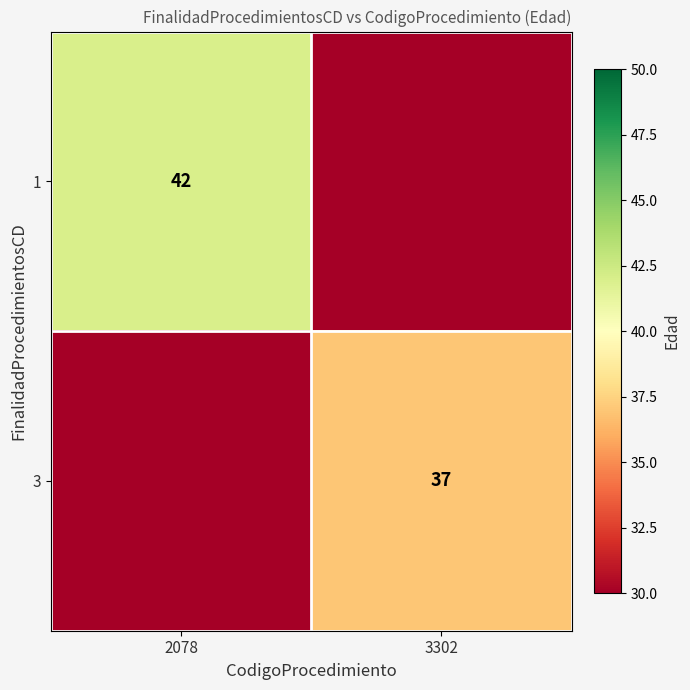

The value of 3 at 3302 is 21. True or false?

False